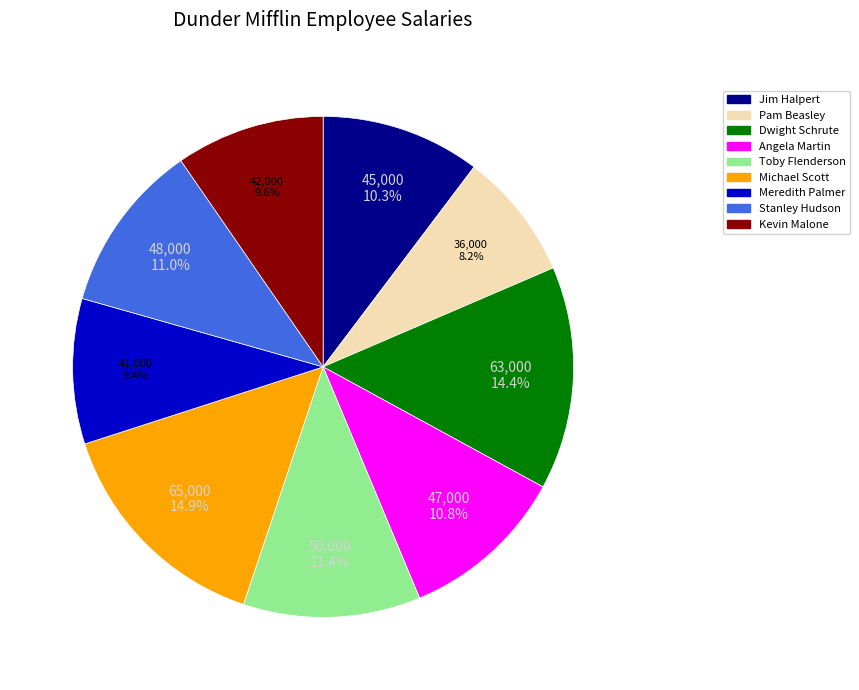

What portion of the pie excludes Kevin Malone?

90.4%